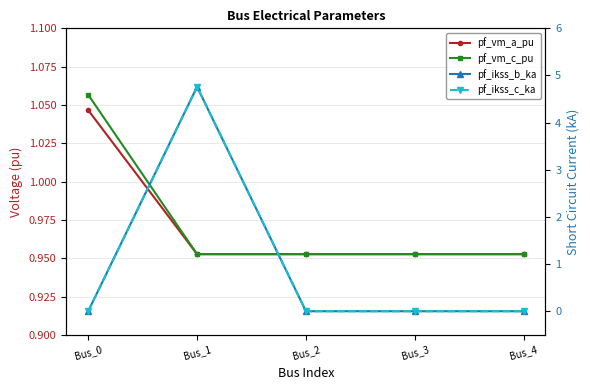

How many interior local peaks does the pf_ikss_c_ka series have?

1